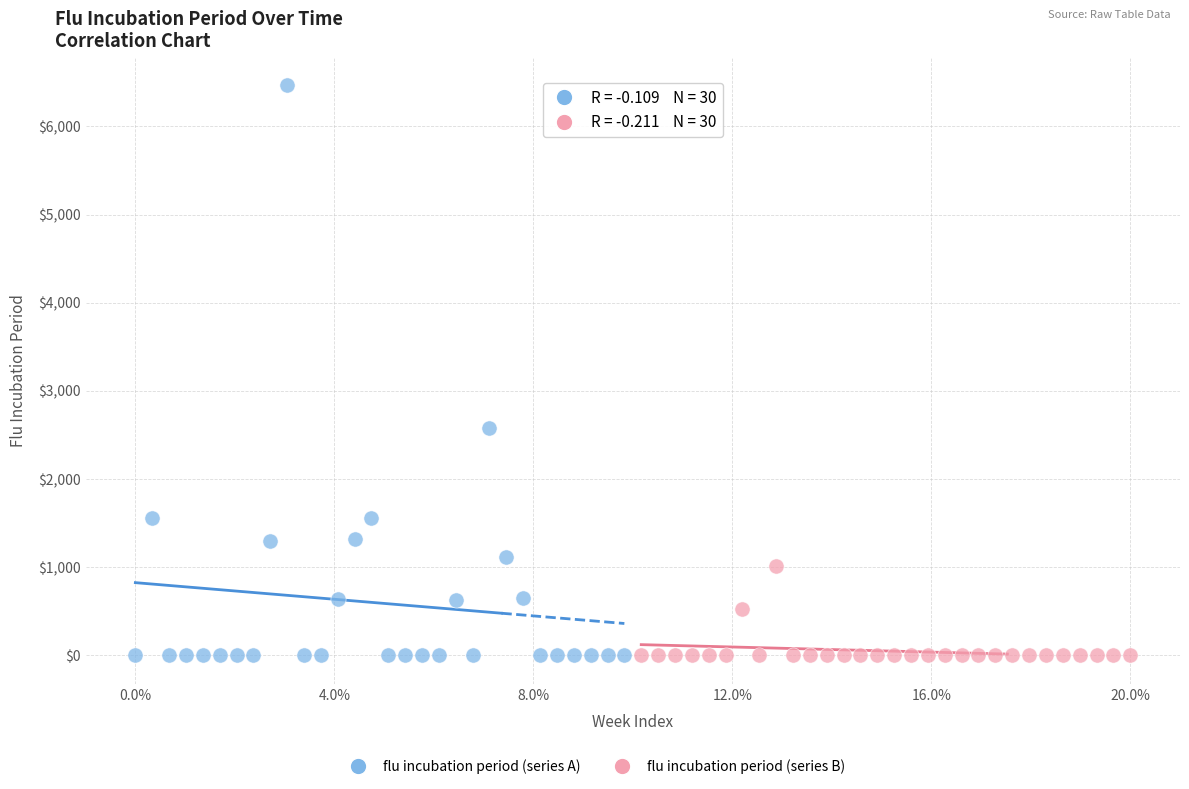

Which series has the widest spread of Y values?

flu incubation period (series A)